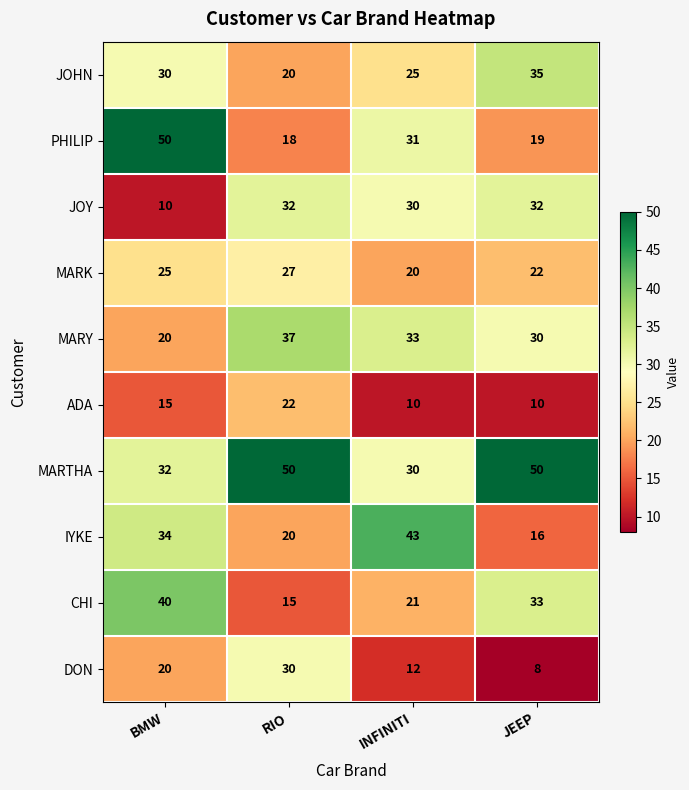

Which series changed the most between INFINITI and JEEP?

IYKE